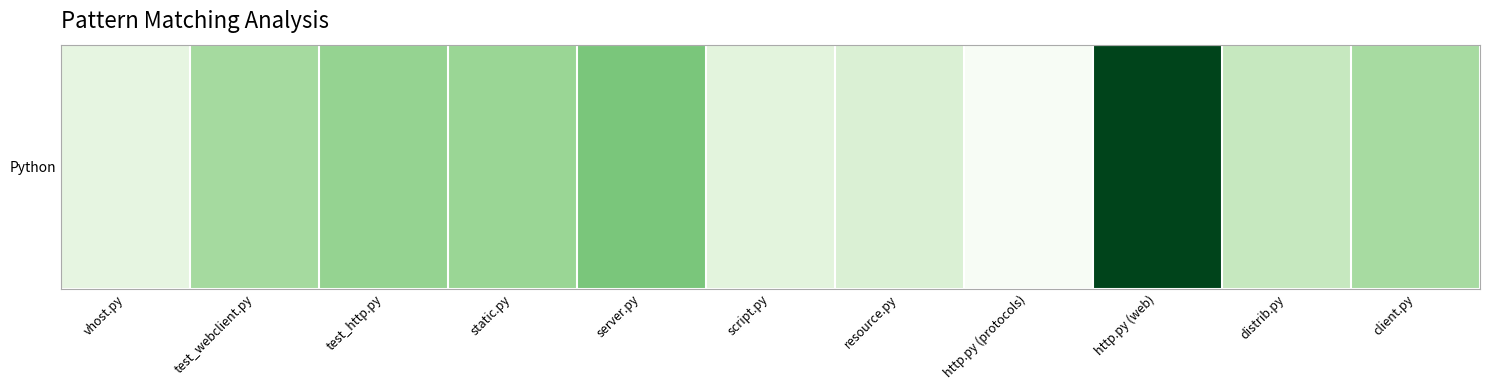

True or false: the data shows 431 at test_webclient.py.

True